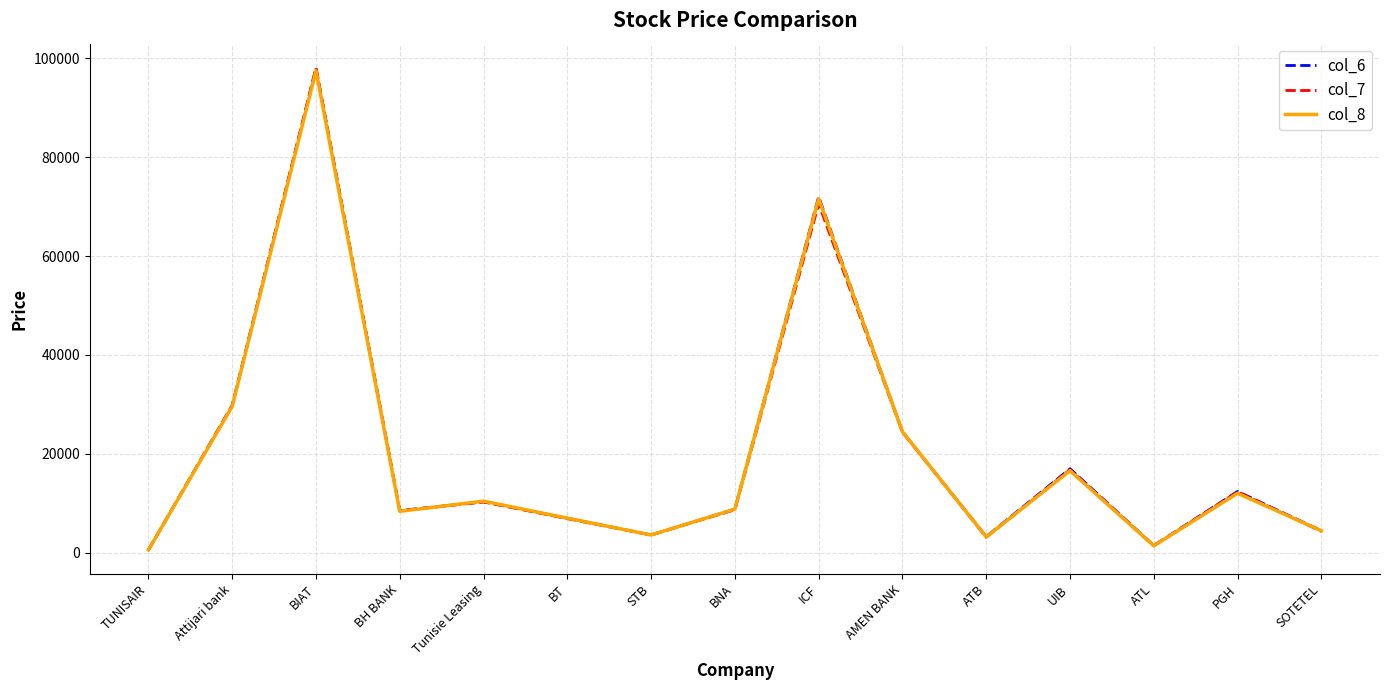

How many categories are shown in the chart?

15